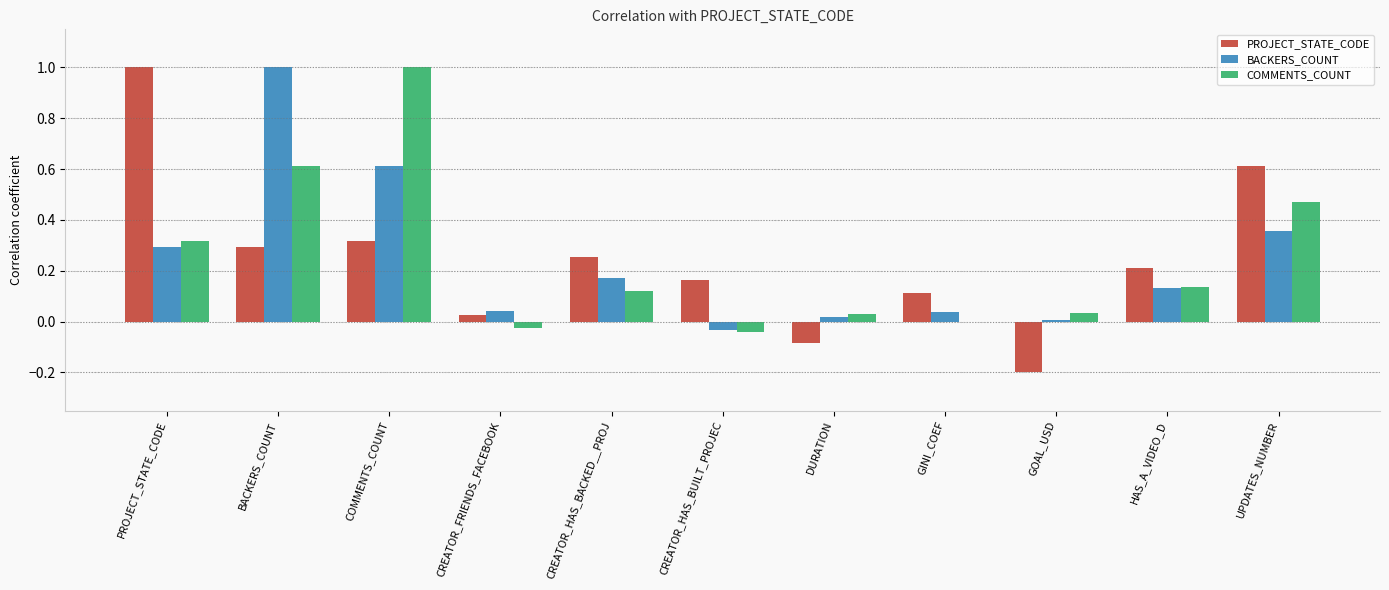

Is it true that PROJECT_STATE_CODE equals -0.0 at DURATION?

False